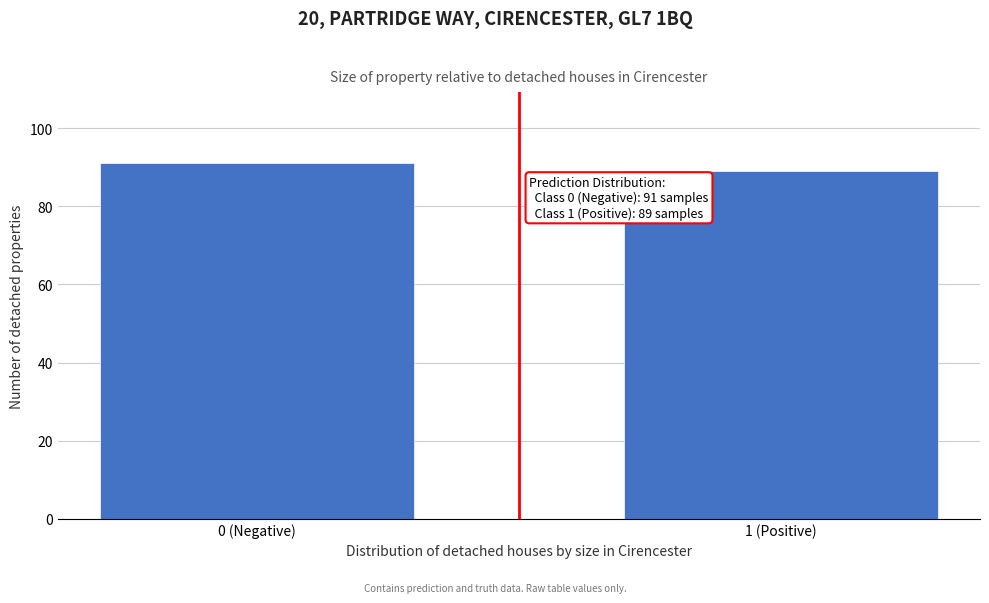

Reading left to right, extract all data points from this chart.

91	89